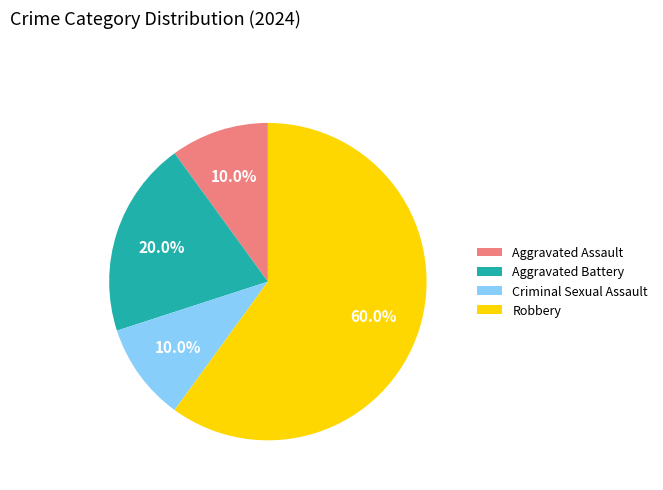

To the nearest percent, what is the difference between the largest and smallest slice percentages?

50%